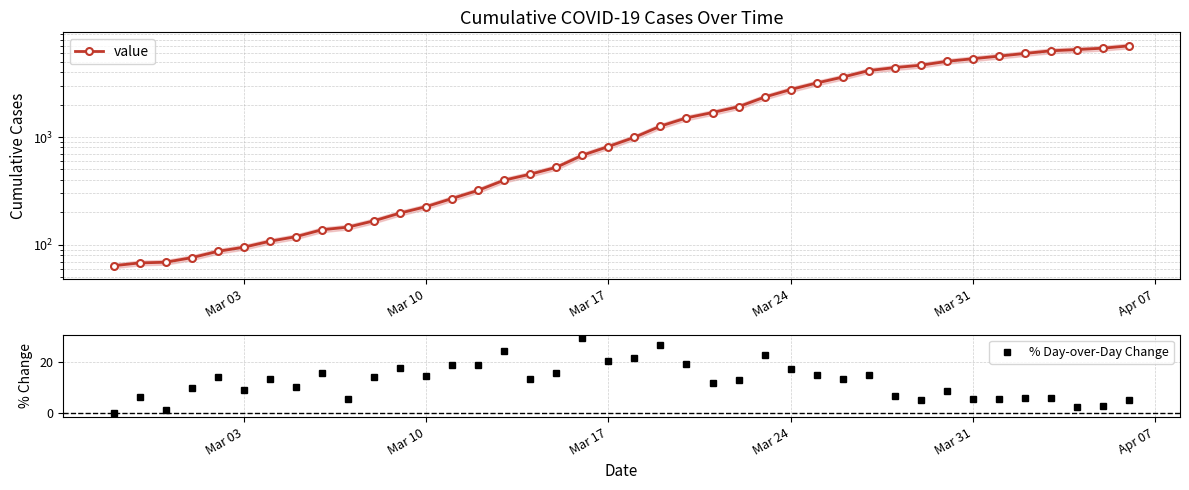

True or false: value has more than 1 points higher than both neighbors.

False